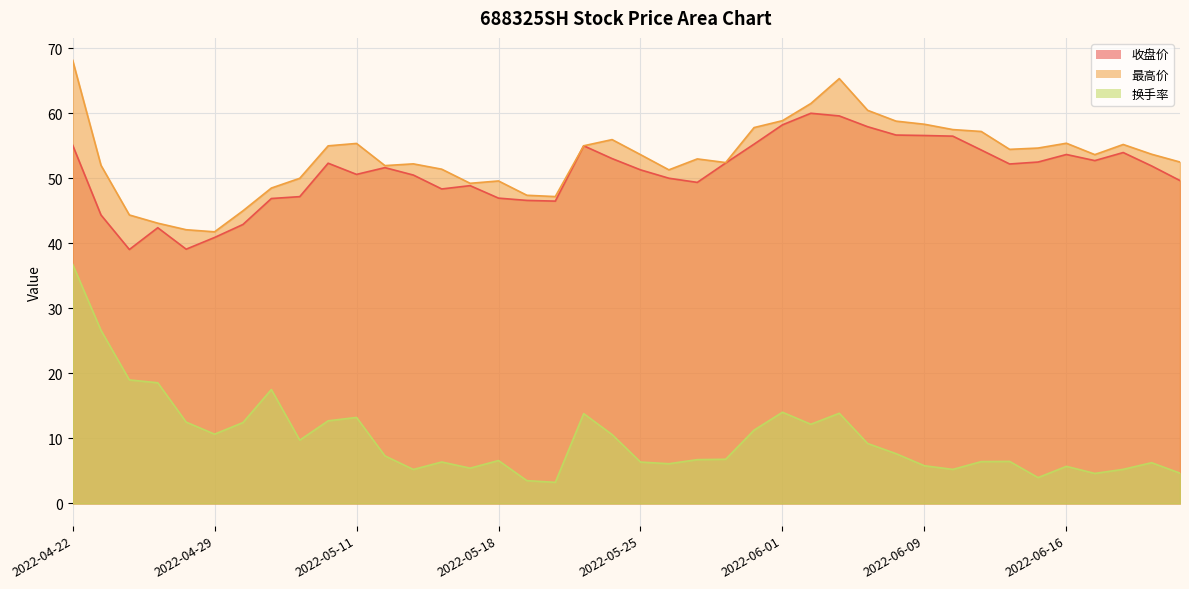

Between 2022-06-01 and 2022-04-26, which is larger?

2022-06-01